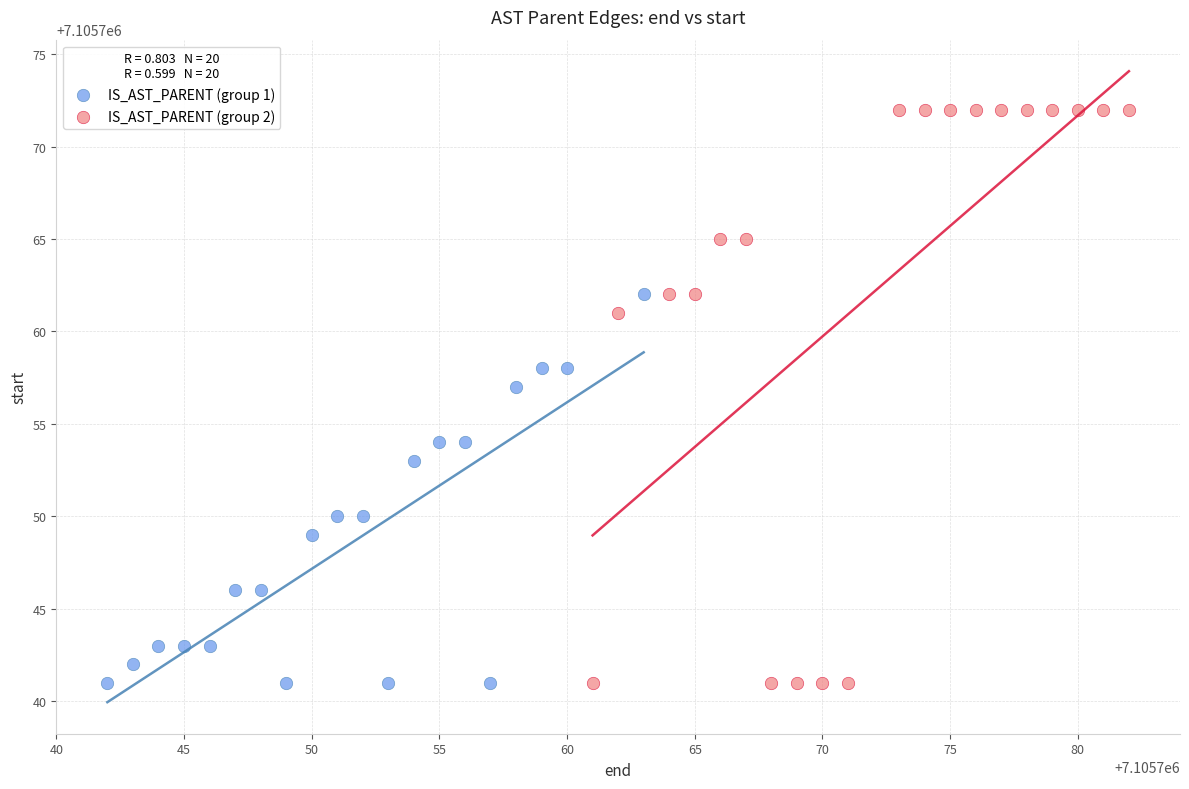

Which series contains the highest Y value?

IS_AST_PARENT (group 2)